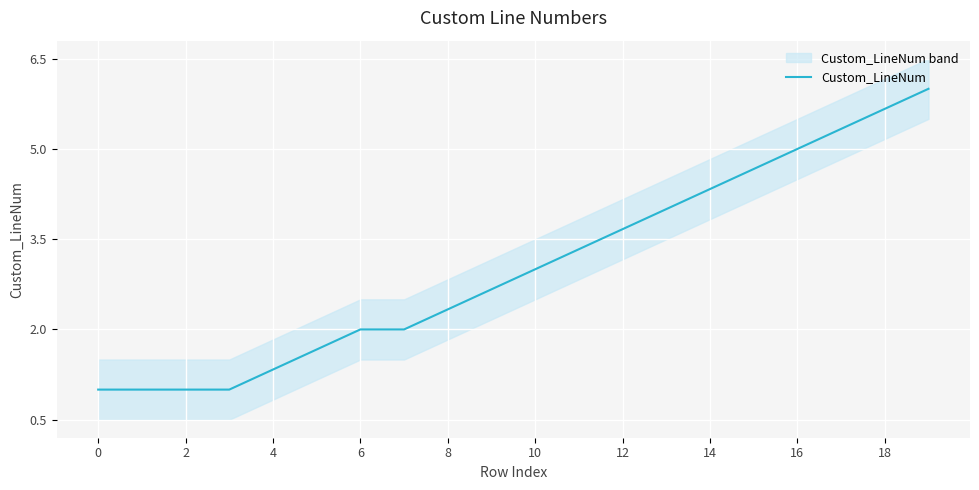

What is the smallest value displayed?

1.0